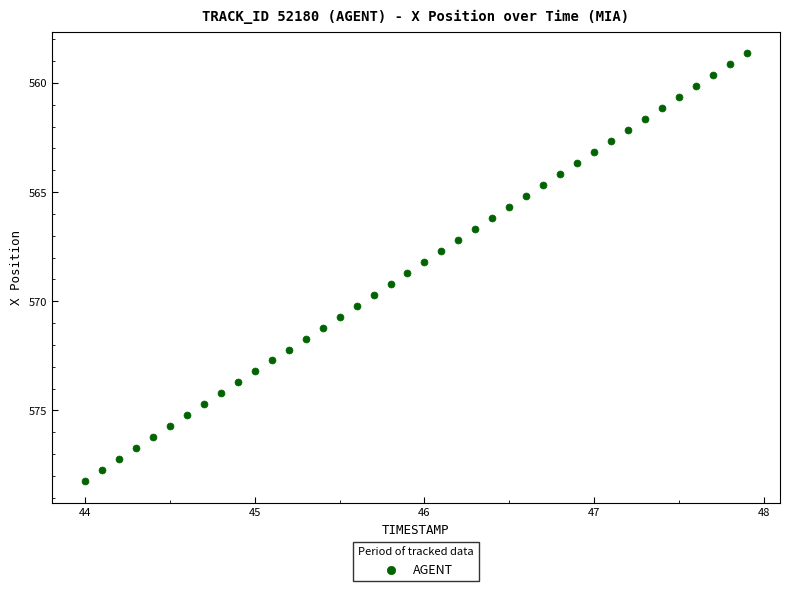

What is the range of Y values (max minus min)?

19.6